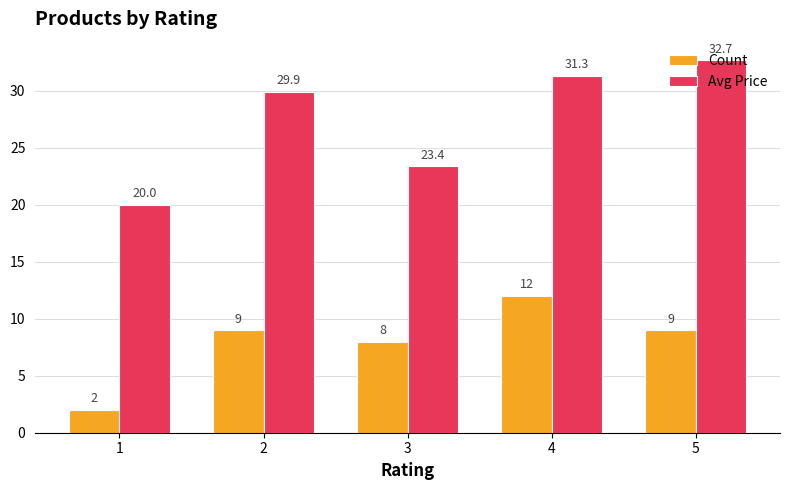

How many bars are there in total?

10